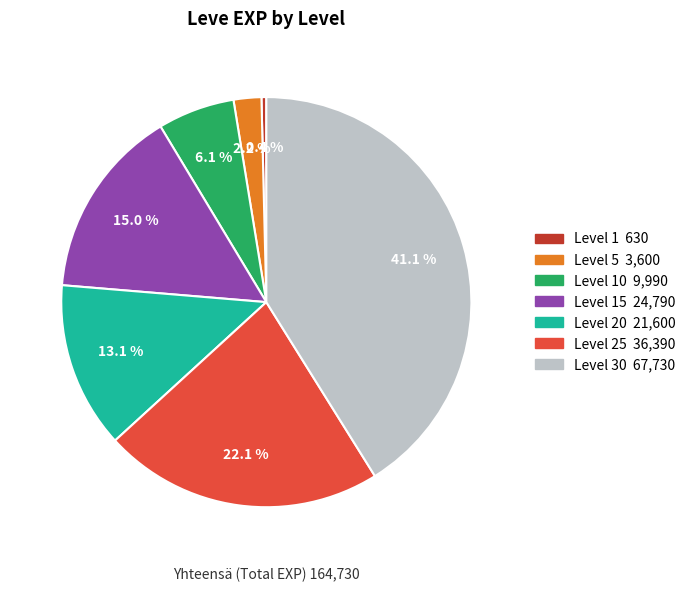

Is there a majority slice in this chart?

No